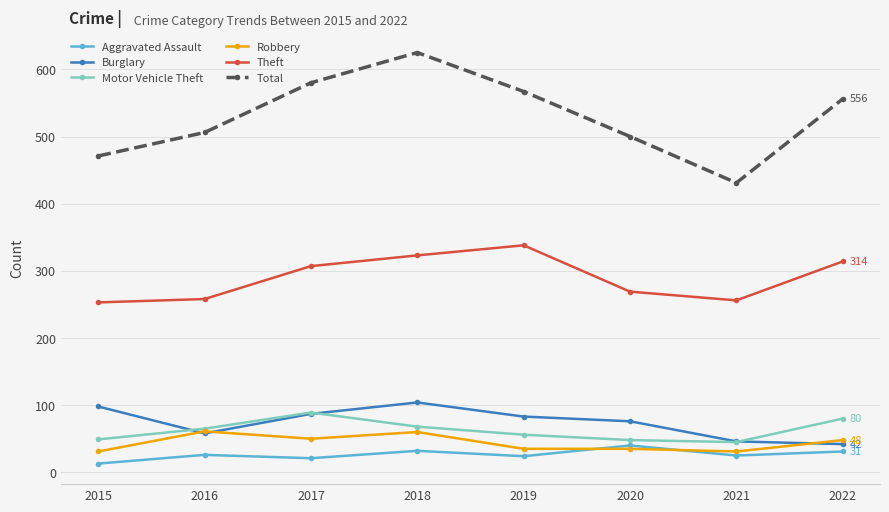

What is the difference between the highest and lowest values at 2015?

458